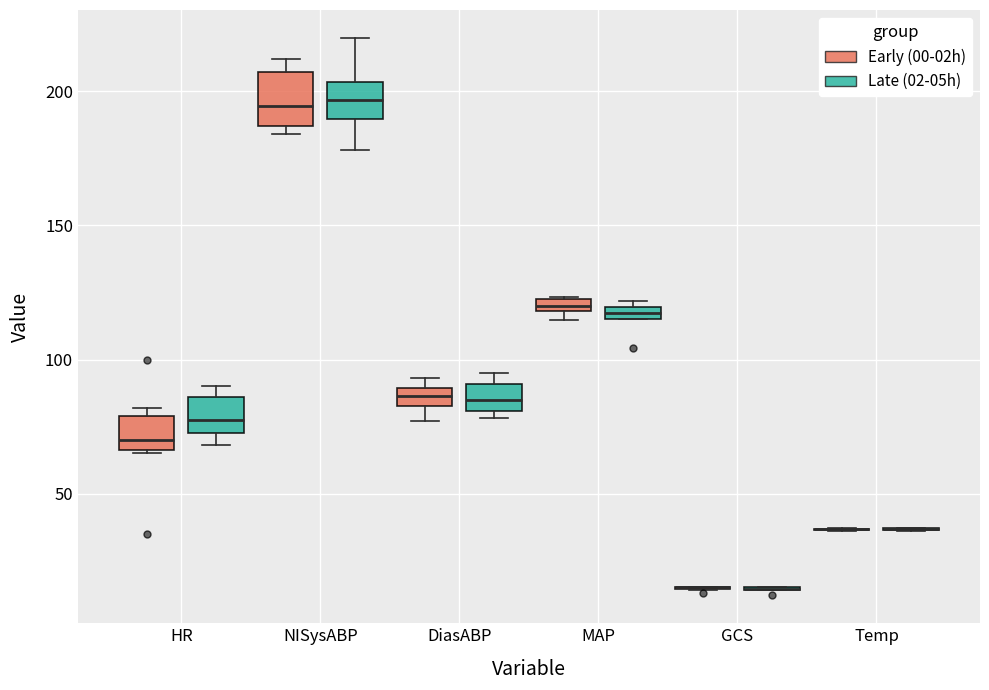

Comparing the boxes themselves (not the whiskers), which one is the tallest?

NISysABP (Early (00-02h))